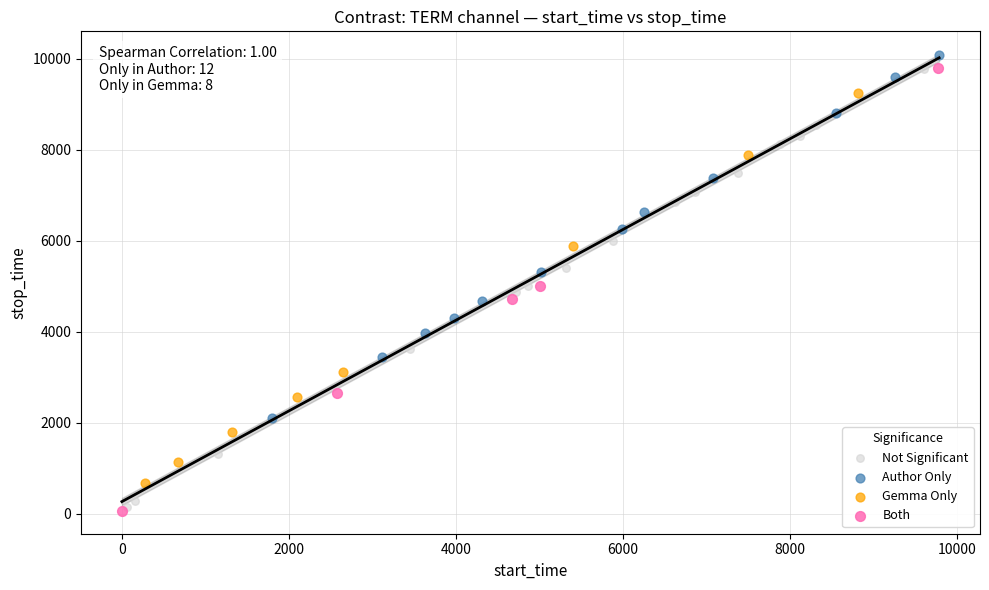

Which series has the largest Y range (max minus min)?

Both